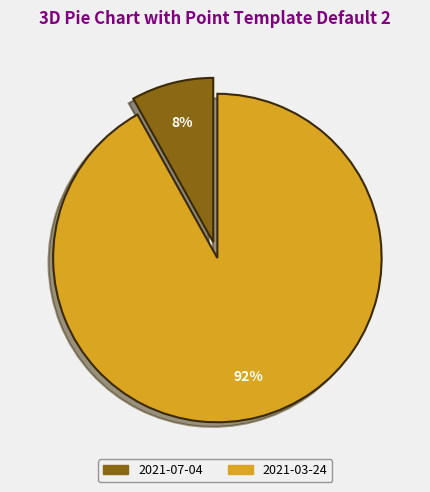

How many segments does this pie chart have?

2